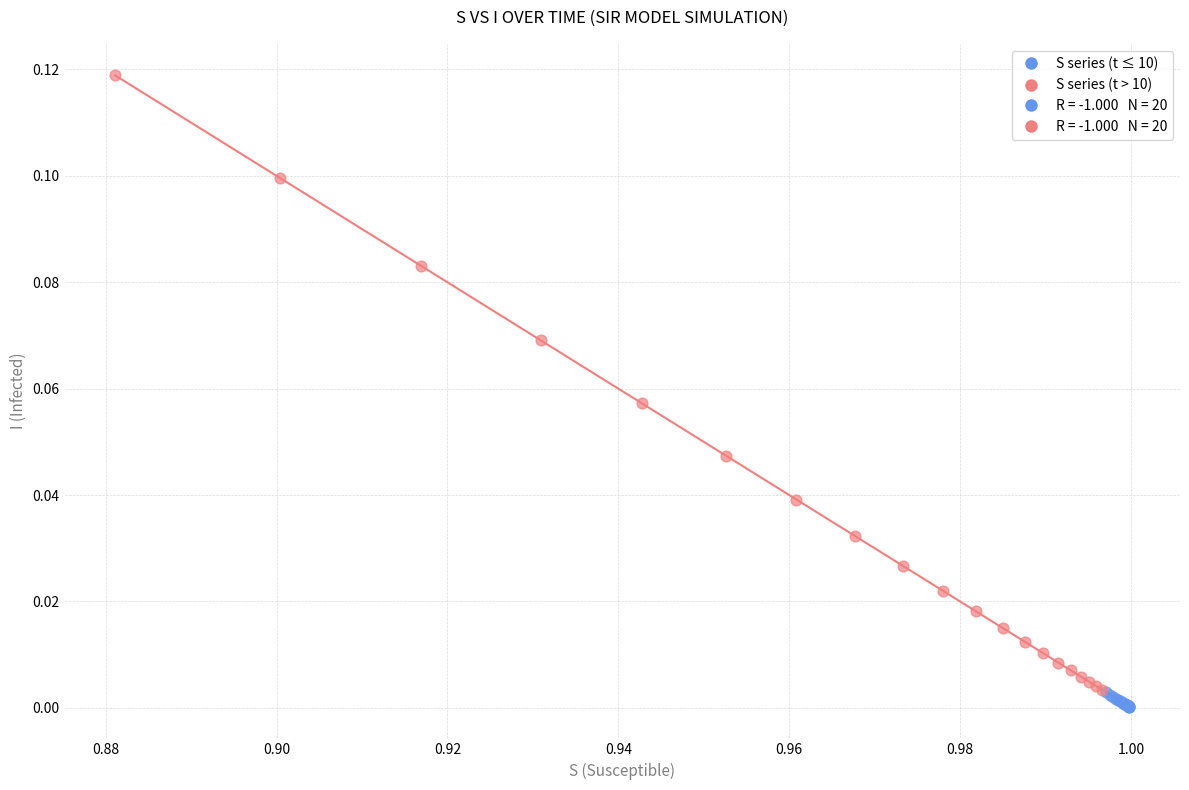

Which series reaches the maximum Y coordinate?

S series (t > 10)